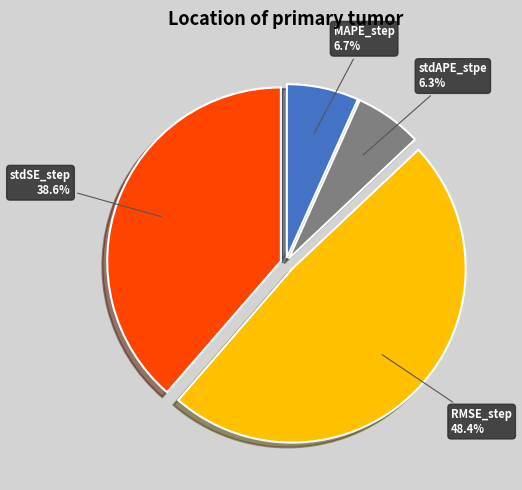

To the nearest percent, what is the difference between the largest and smallest slice percentages?

42%